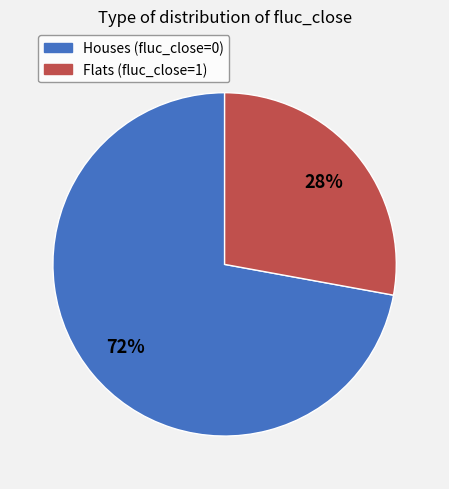

Between Houses (fluc_close=0) and Flats (fluc_close=1), which is larger?

Houses (fluc_close=0)